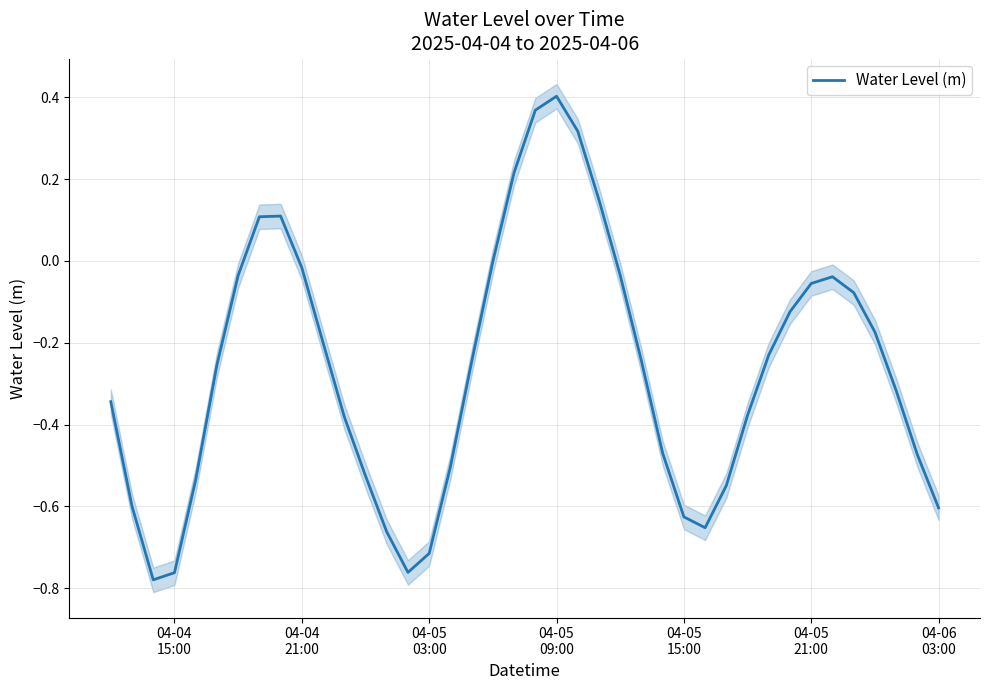

How many lines are shown in the chart?

1